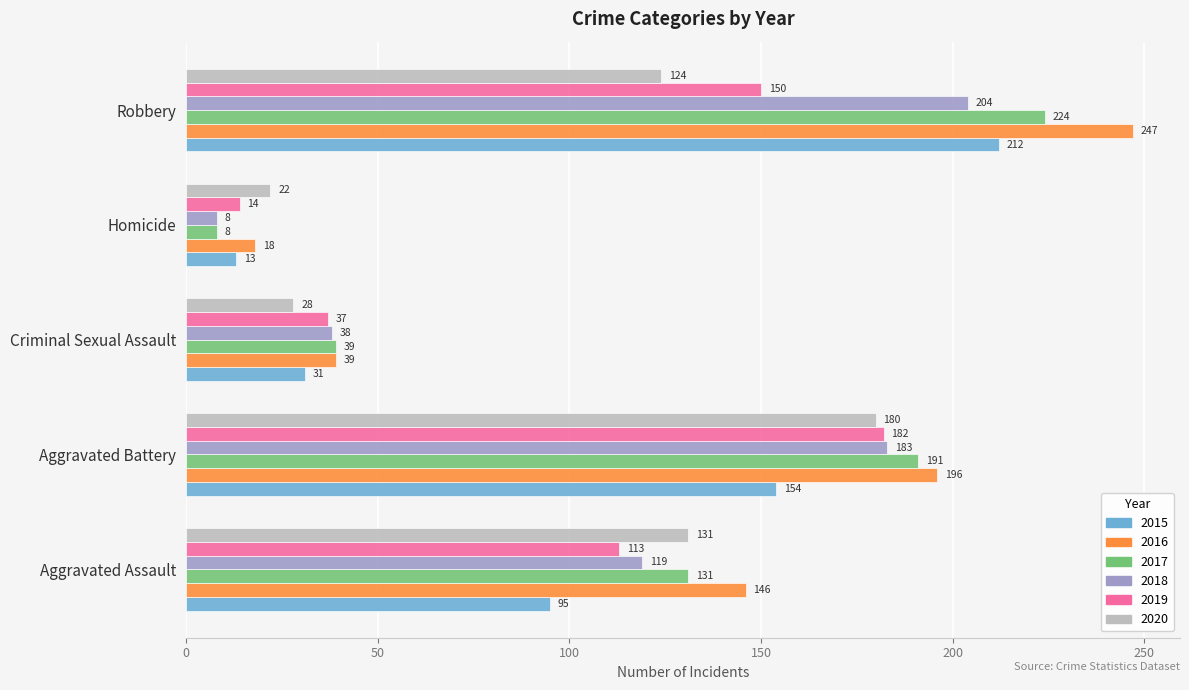

What is the approximate value of 2018 at Aggravated Battery, to the nearest 5?

185